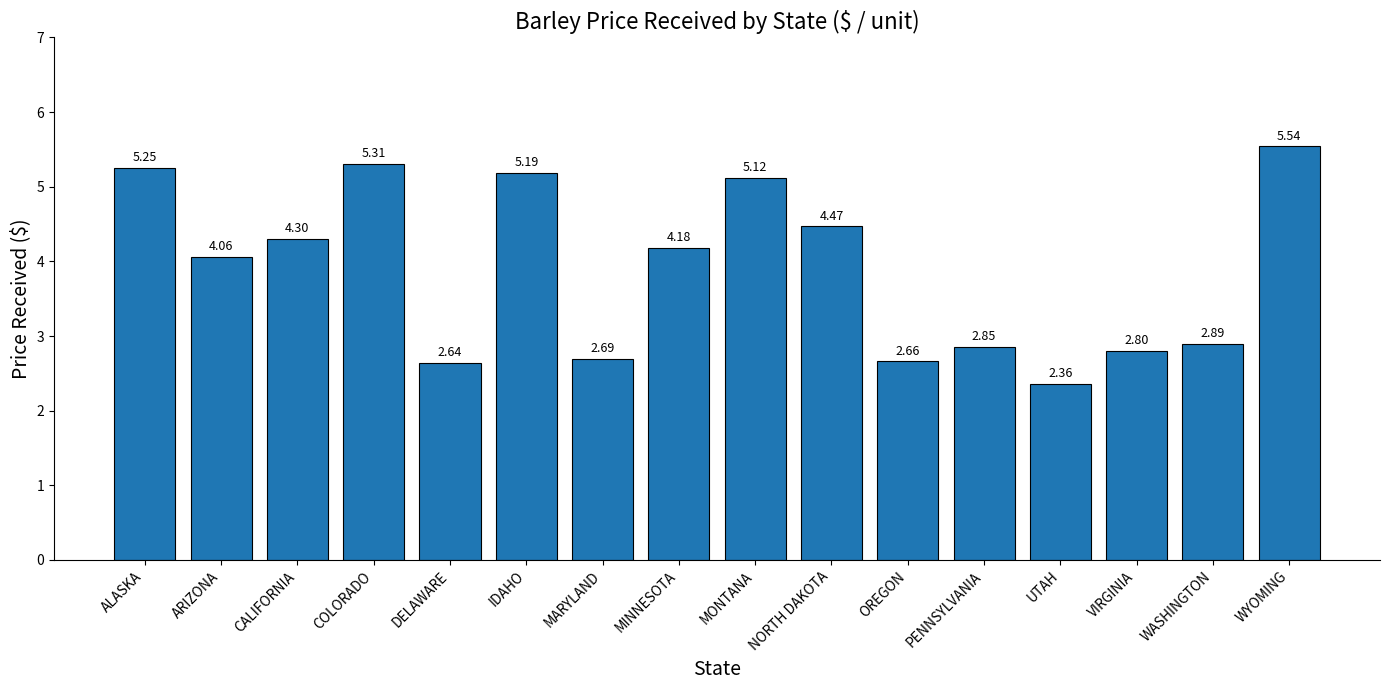

What is the sum of all values?

62.3